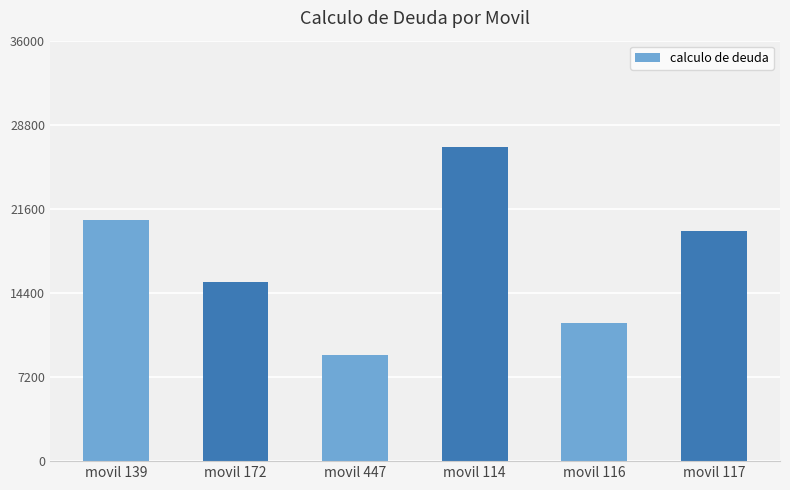

What is the change in value from movil 114 to movil 116?

-15100